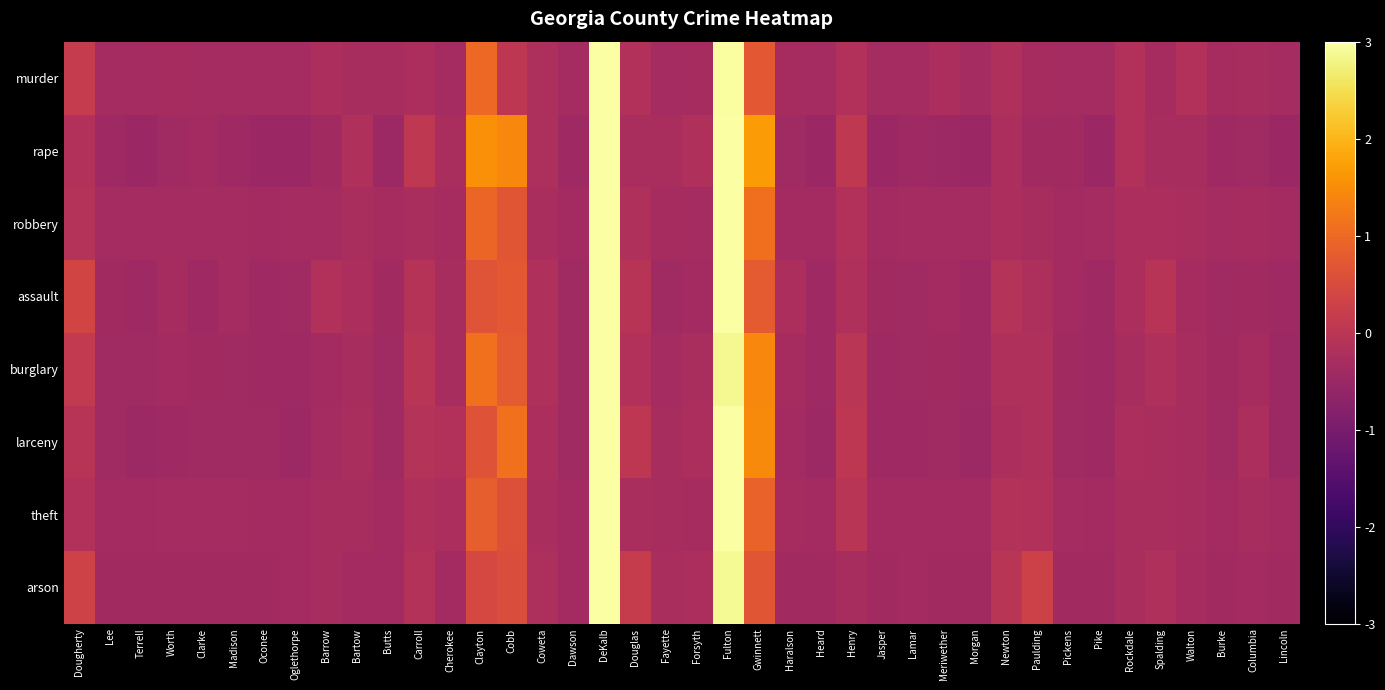

What is the maximum value shown in the chart?

3.0